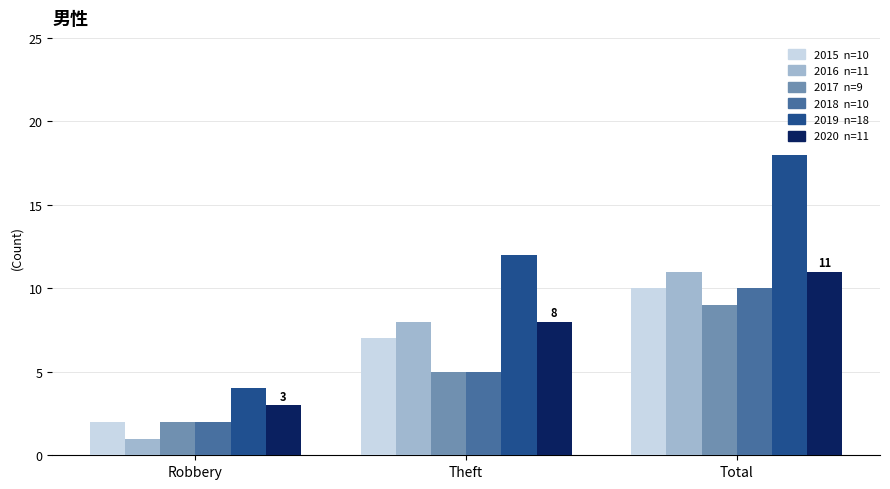

At which category is the sum across all series the highest?

Total